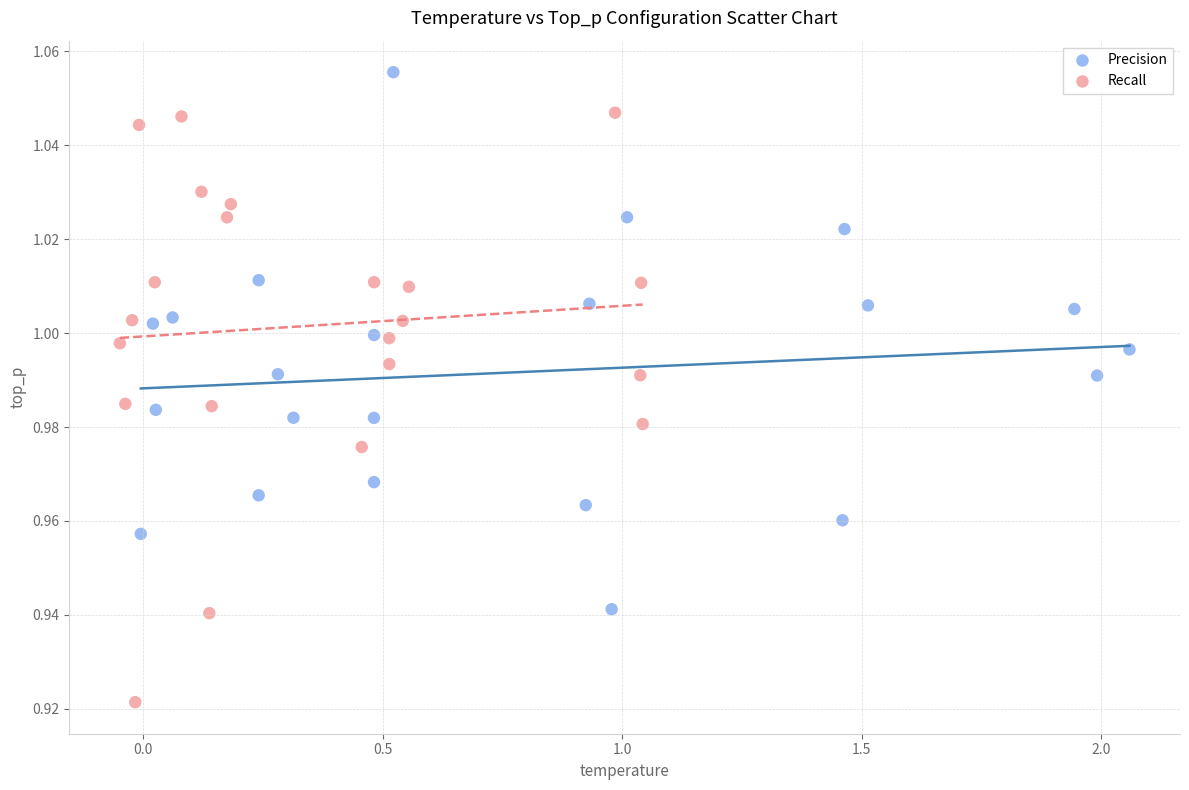

Which series has the largest Y range (max minus min)?

Recall